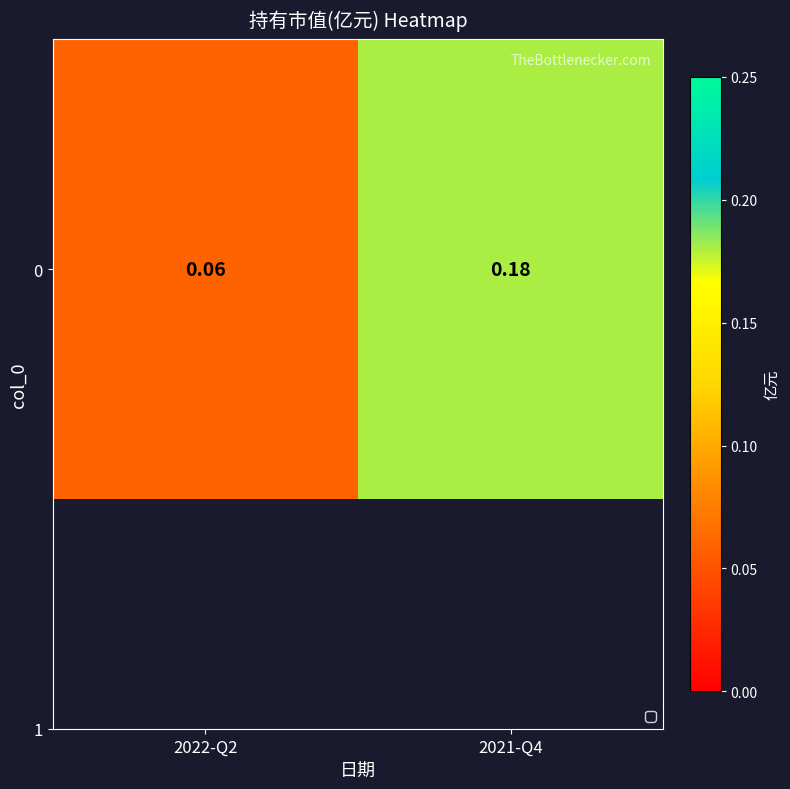

Reading left to right, extract all data points from this chart.

0.1	0.2